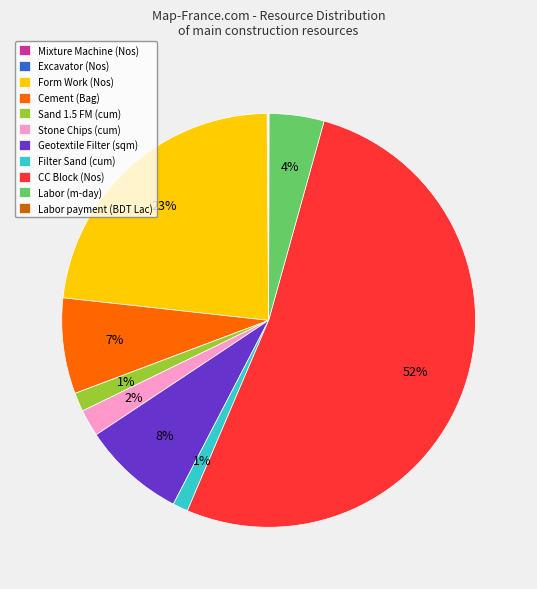

What percentage is the Form Work (Nos) slice, to the nearest percent?

23%